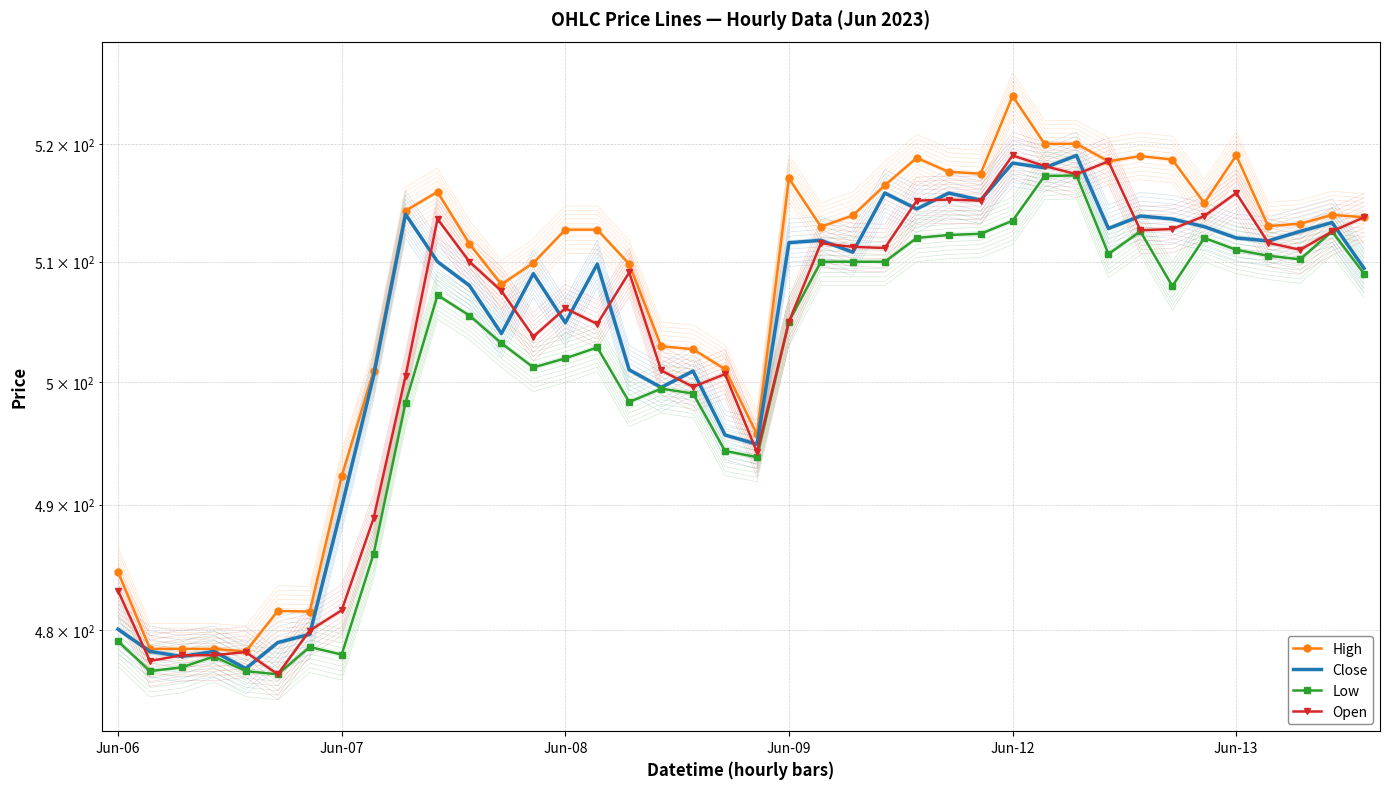

What is the spread (max minus min) of values at 29?

2.8